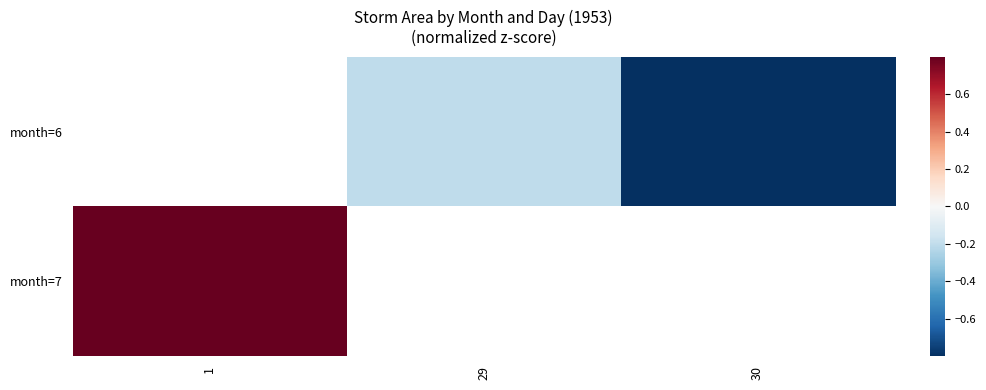

What is the maximum value shown in the chart?

1.3